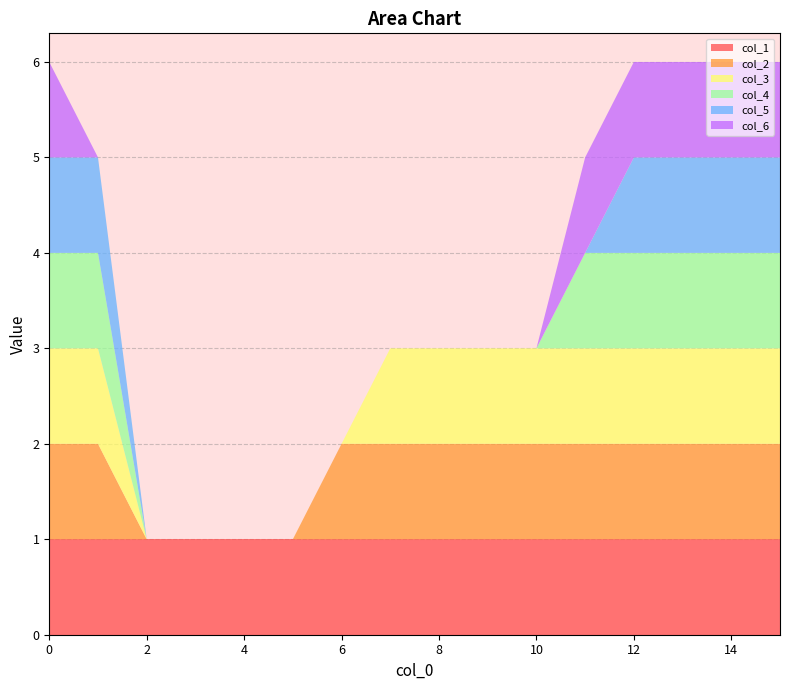

Reading left to right, transcribe all the data shown in this chart.

col_1: 1	1	1	1	1	1	1	1	1	1	1	1	1	1	1	1
col_2: 1	1	0	0	0	0	1	1	1	1	1	1	1	1	1	1
col_3: 1	1	0	0	0	0	0	1	1	1	1	1	1	1	1	1
col_4: 1	1	0	0	0	0	0	0	0	0	0	1	1	1	1	1
col_5: 1	1	0	0	0	0	0	0	0	0	0	0	1	1	1	1
col_6: 1	0	0	0	0	0	0	0	0	0	0	1	1	1	1	1